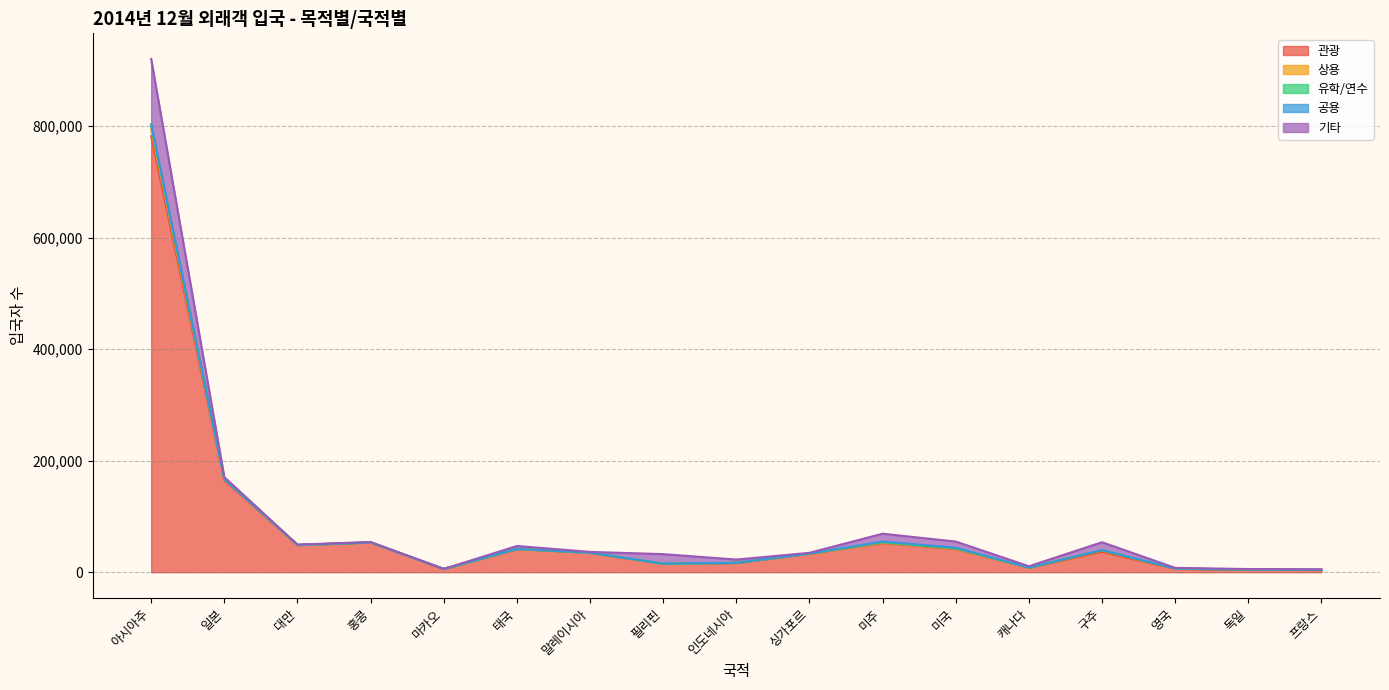

At which category is the sum across all series the highest?

아시아주